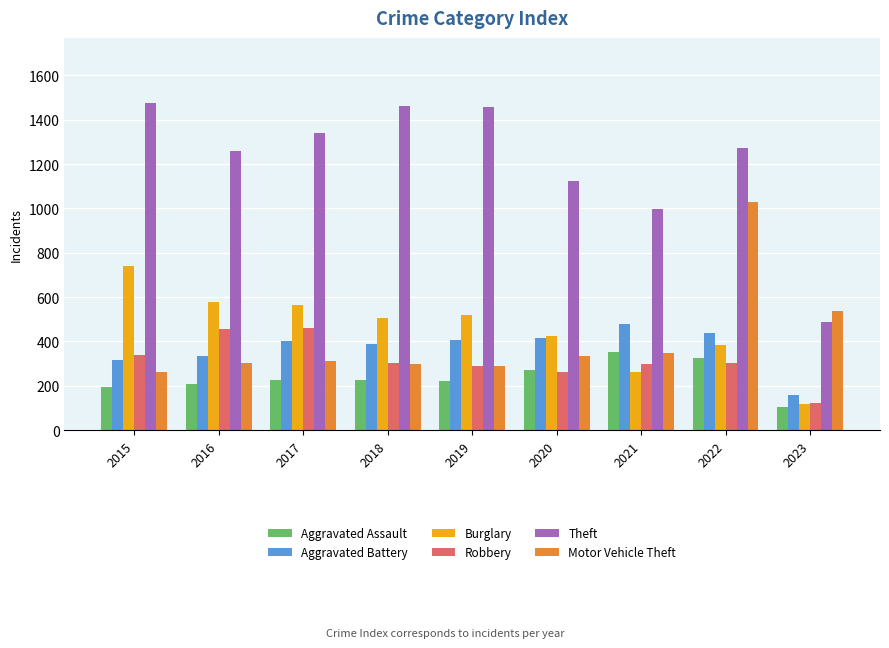

What is the average value of the Theft series?

1208